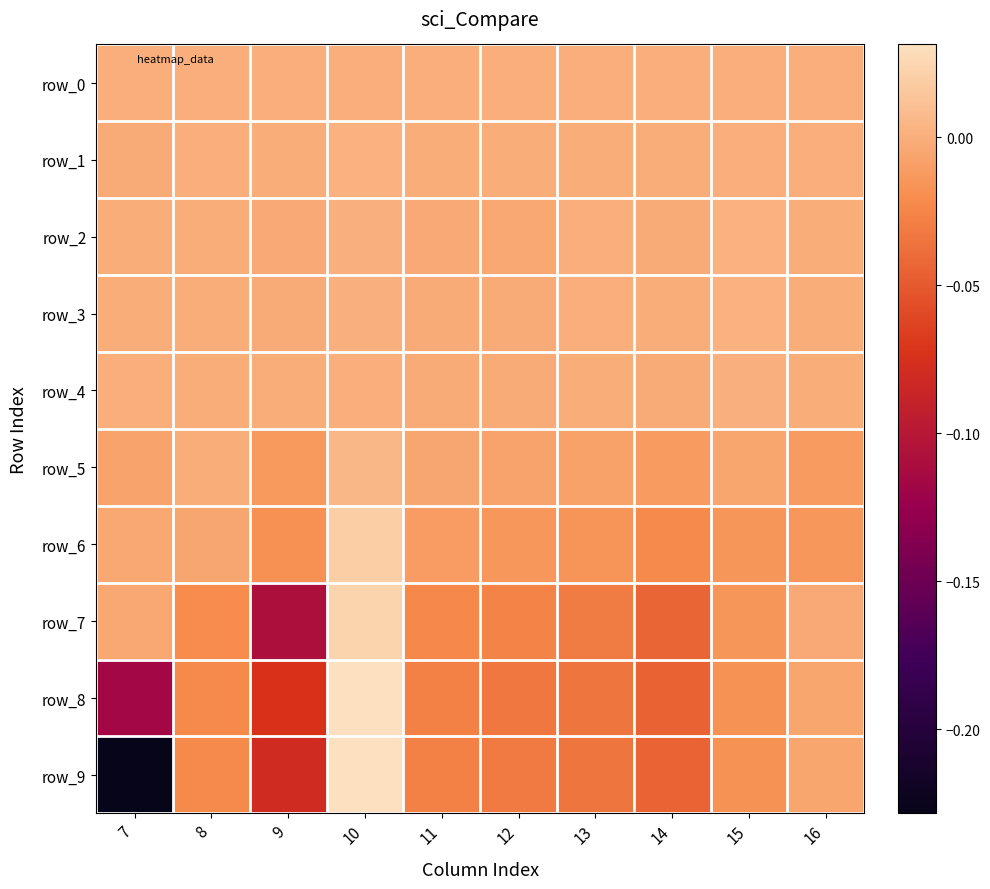

How many values in row_9 are above zero?

1